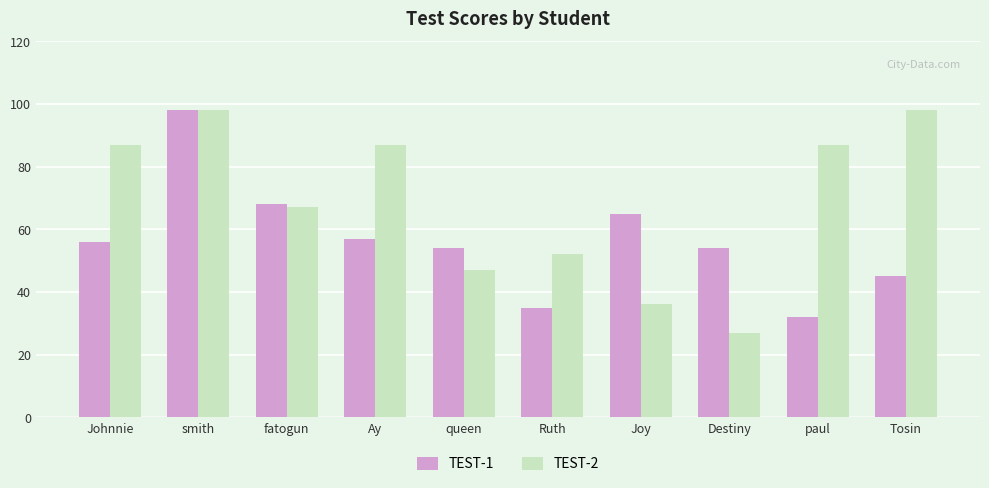

What is the label of the 3rd bar from the right?

Destiny